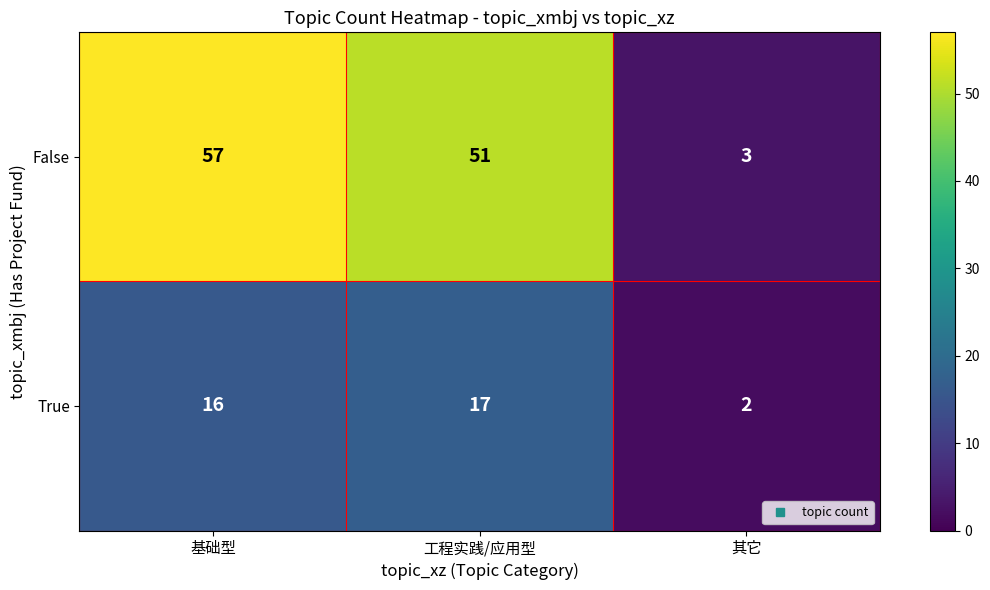

Where is False nearest to the value 30?

工程实践/应用型